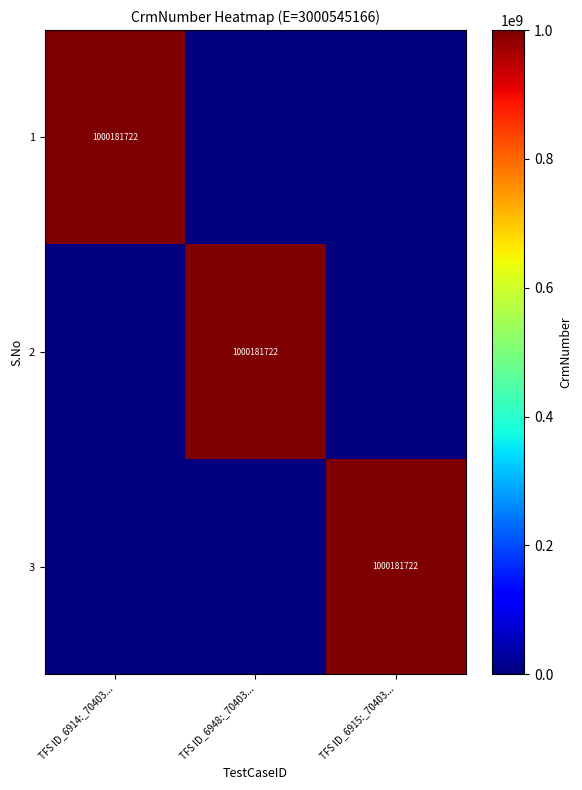

True or false: 2 has a value of 1000181722 at TFS ID_6948:_70403....

True